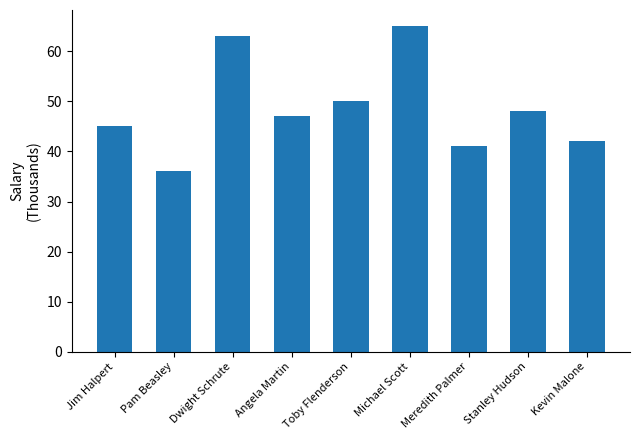

Reading left to right, what are all the values shown in this chart?

45	36	63	47	50	65	41	48	42